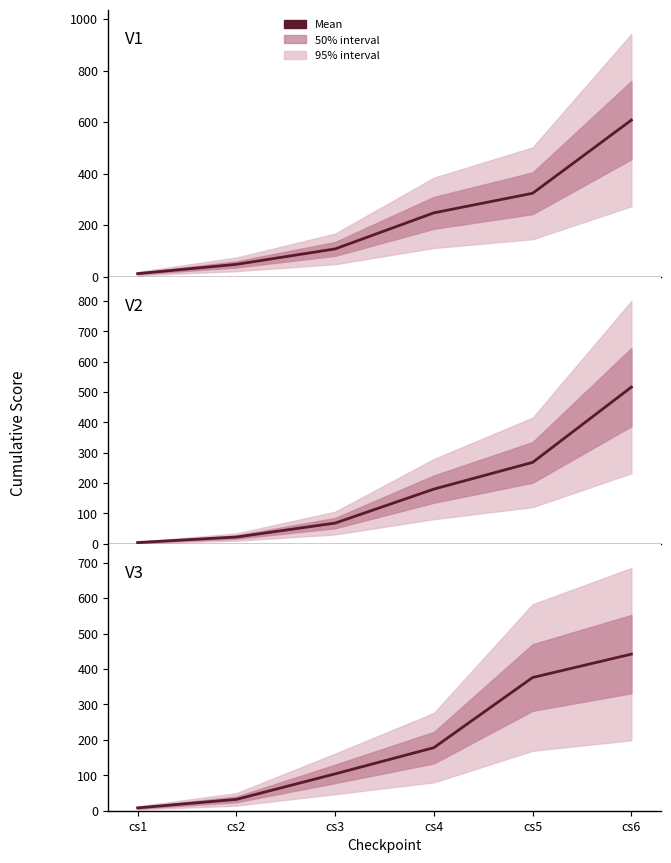

What is the value of the V2 point at the 1st from the left?

4